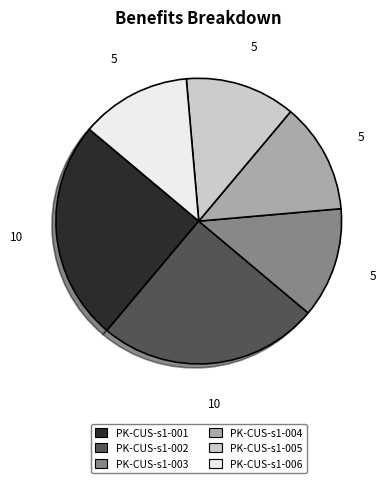

Is the sum of PK-CUS-s1-005 and PK-CUS-s1-002 greater than half?

No